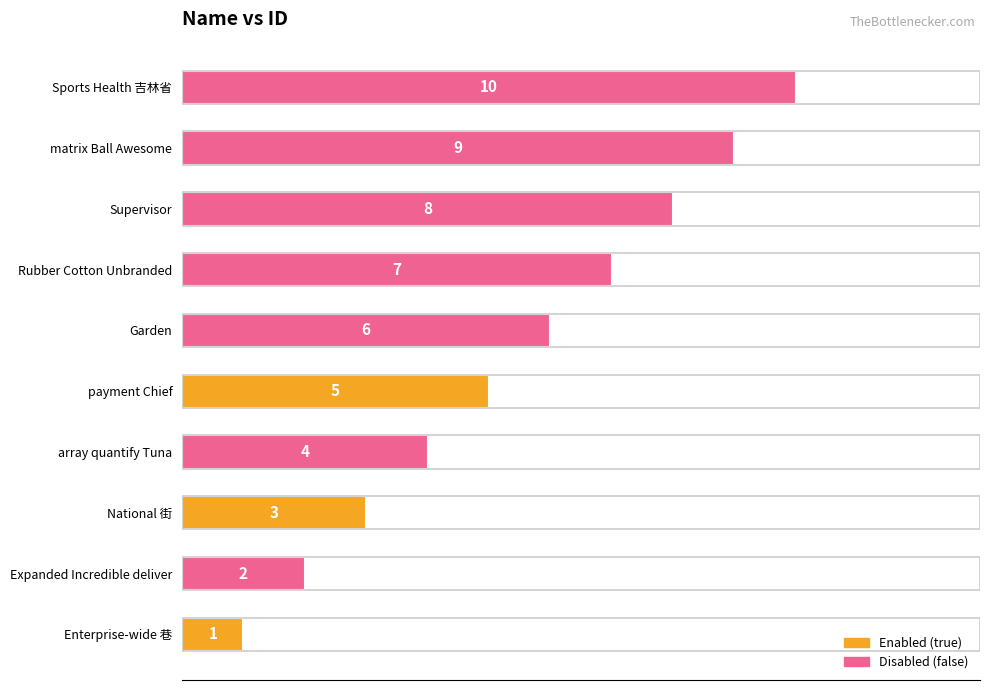

What is the average value?

6